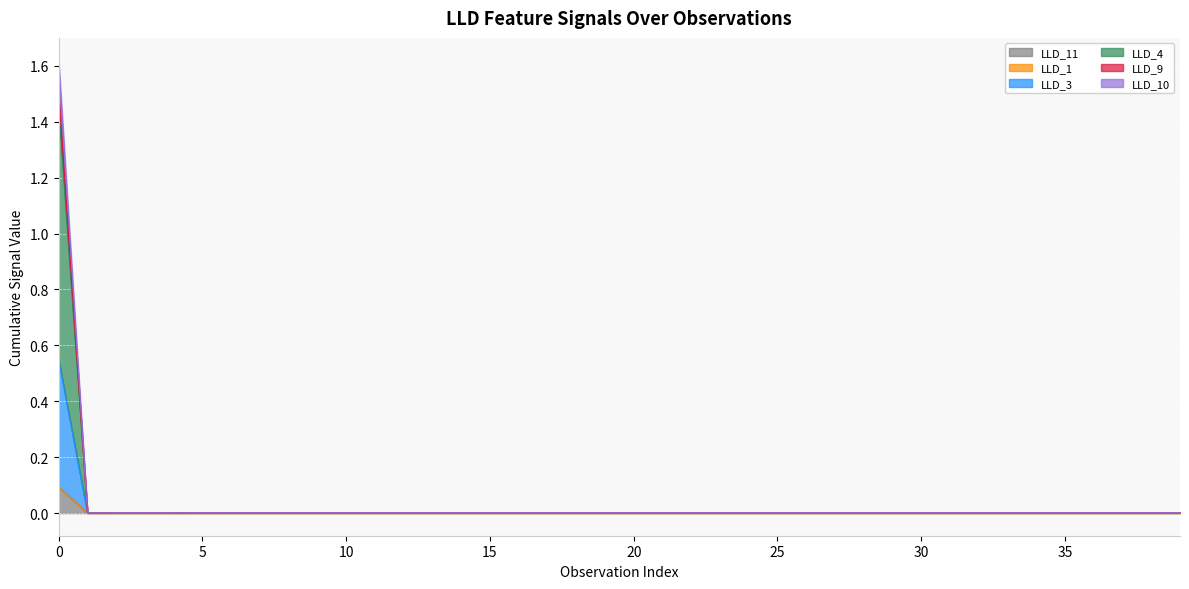

Which has a higher value, 23 or 1?

23